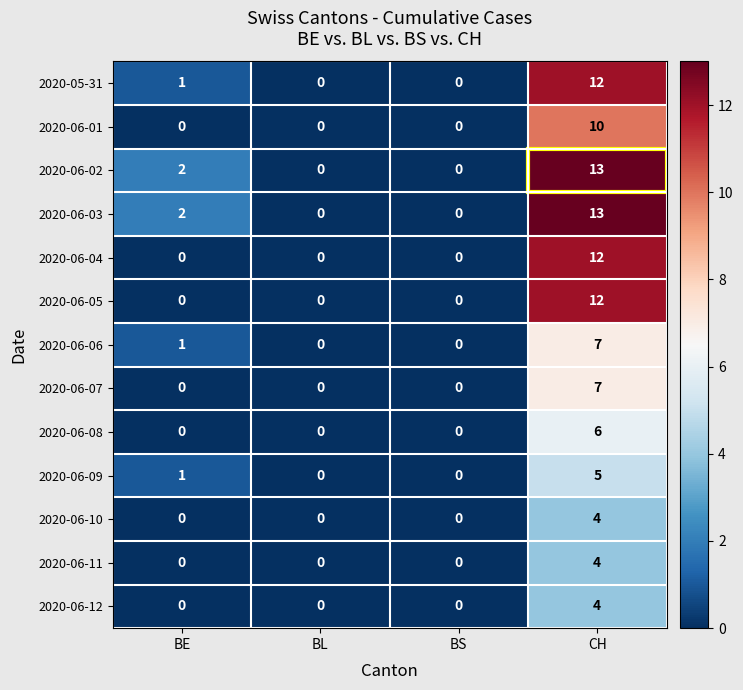

What is the total value across all series at CH?

109